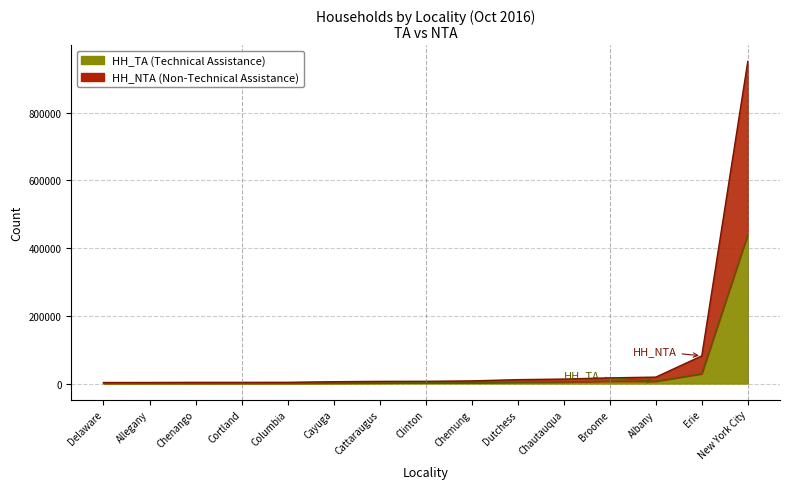

Reading left to right, list all the values displayed in this chart.

HH_TA line: Delaware=816	Allegany=1162	Chenango=1062	Cortland=1107	Columbia=1294	Cayuga=1618	Cattaraugus=1910	Clinton=2371	Chemung=2163	Dutchess=3630	Chautauqua=4350	Broome=6772	Albany=6629	Erie=28784	New York City=440011
HH_NTA top line: Delaware=3040	Allegany=3115	Chenango=3474	Cortland=3478	Columbia=3602	Cayuga=5383	Cattaraugus=6342	Clinton=6604	Chemung=7761	Dutchess=11430	Chautauqua=13157	Broome=16776	Albany=18933	Erie=81633	New York City=951180